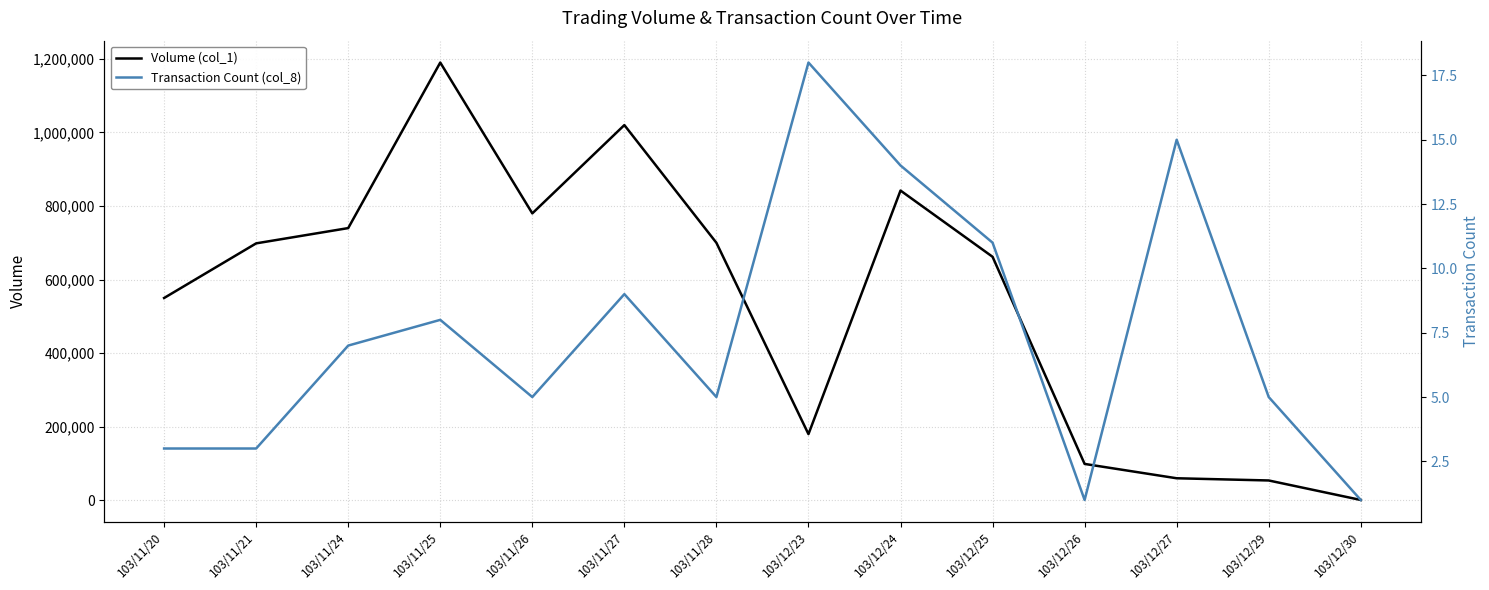

At 103/12/27, list the series in order from largest to smallest.

Volume (col_1), Transaction Count (col_8)